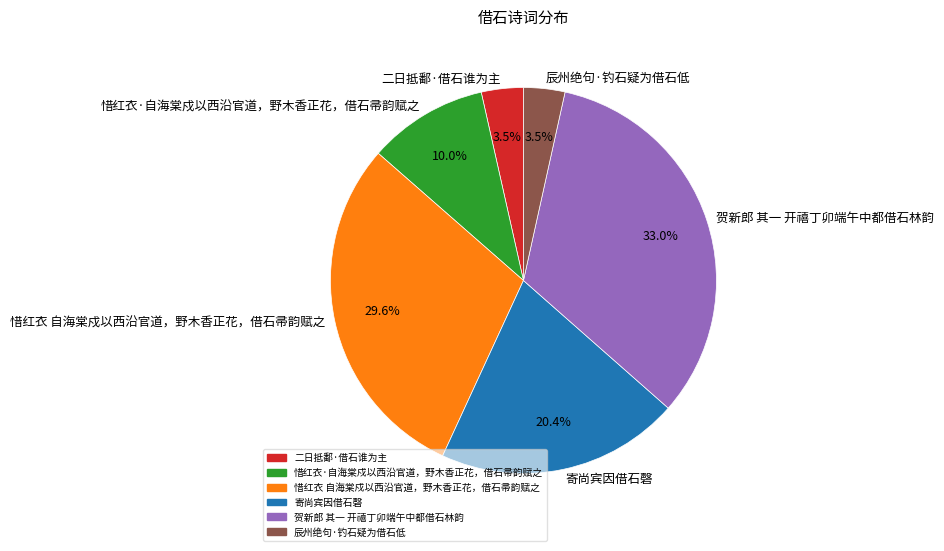

What is the total percentage of 二日抵鄱·借石谁为主 and 辰州绝句·钓石疑为借石低?

7.0%